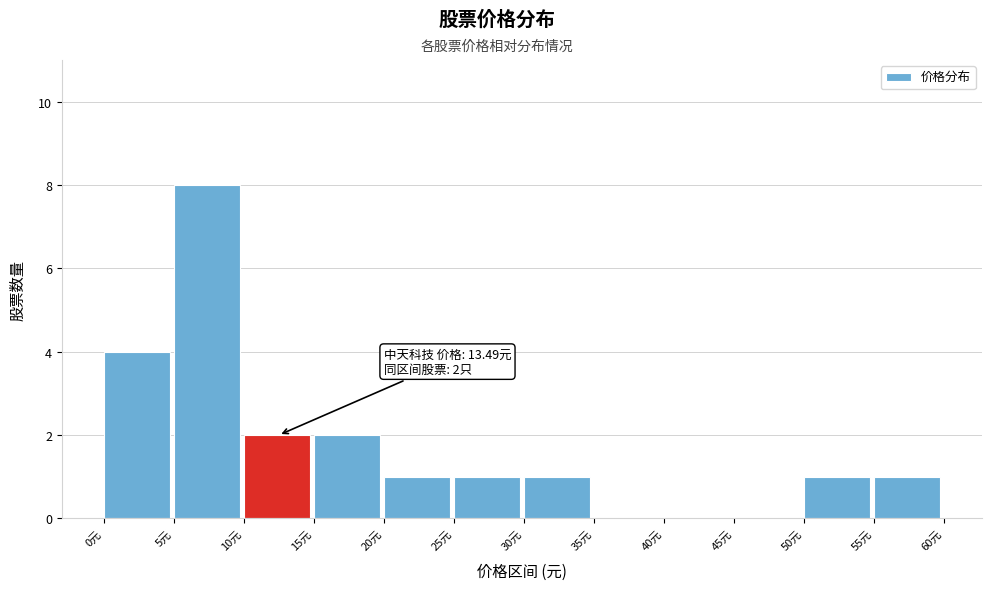

Over which range of the x-axis is the bar tallest?

5 to 10